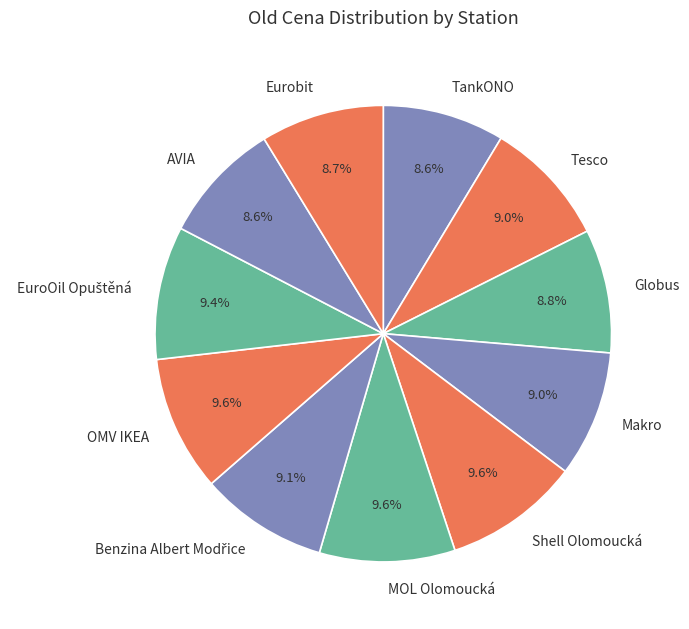

How many slices are in this pie chart?

11